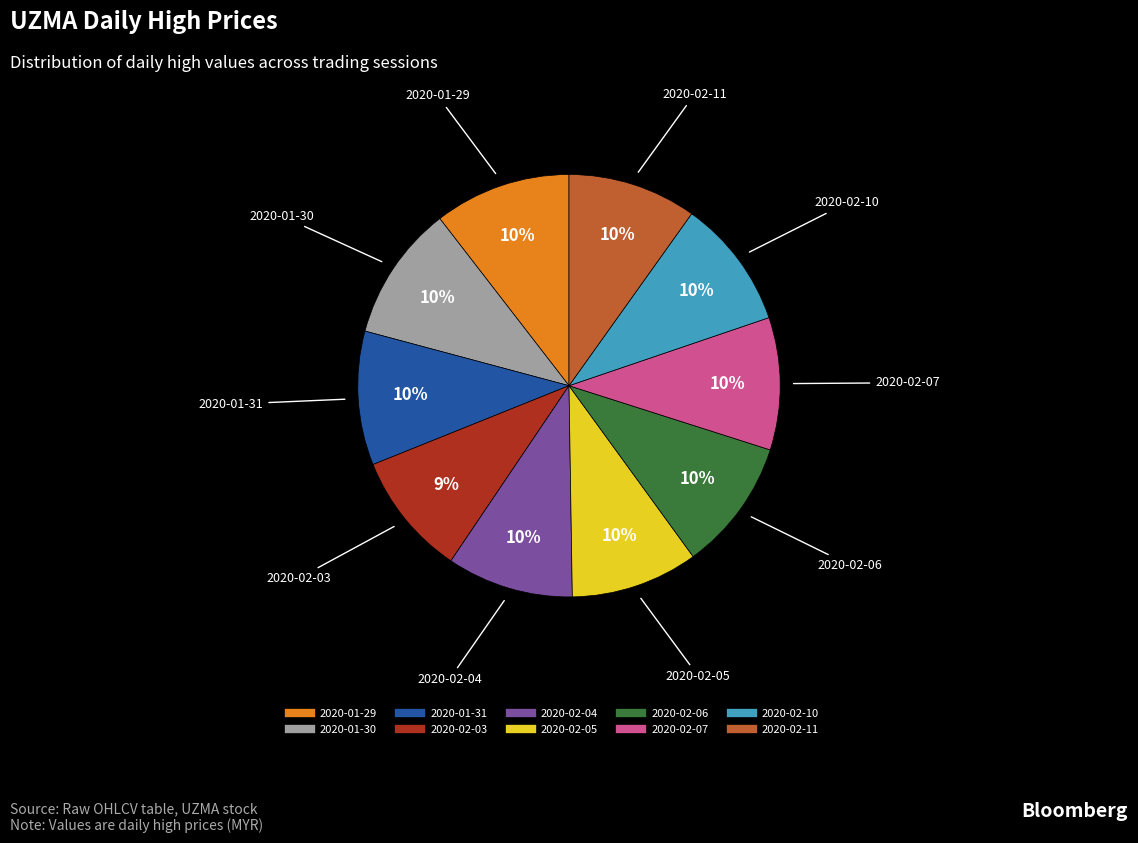

Count the number of slices in the pie.

10